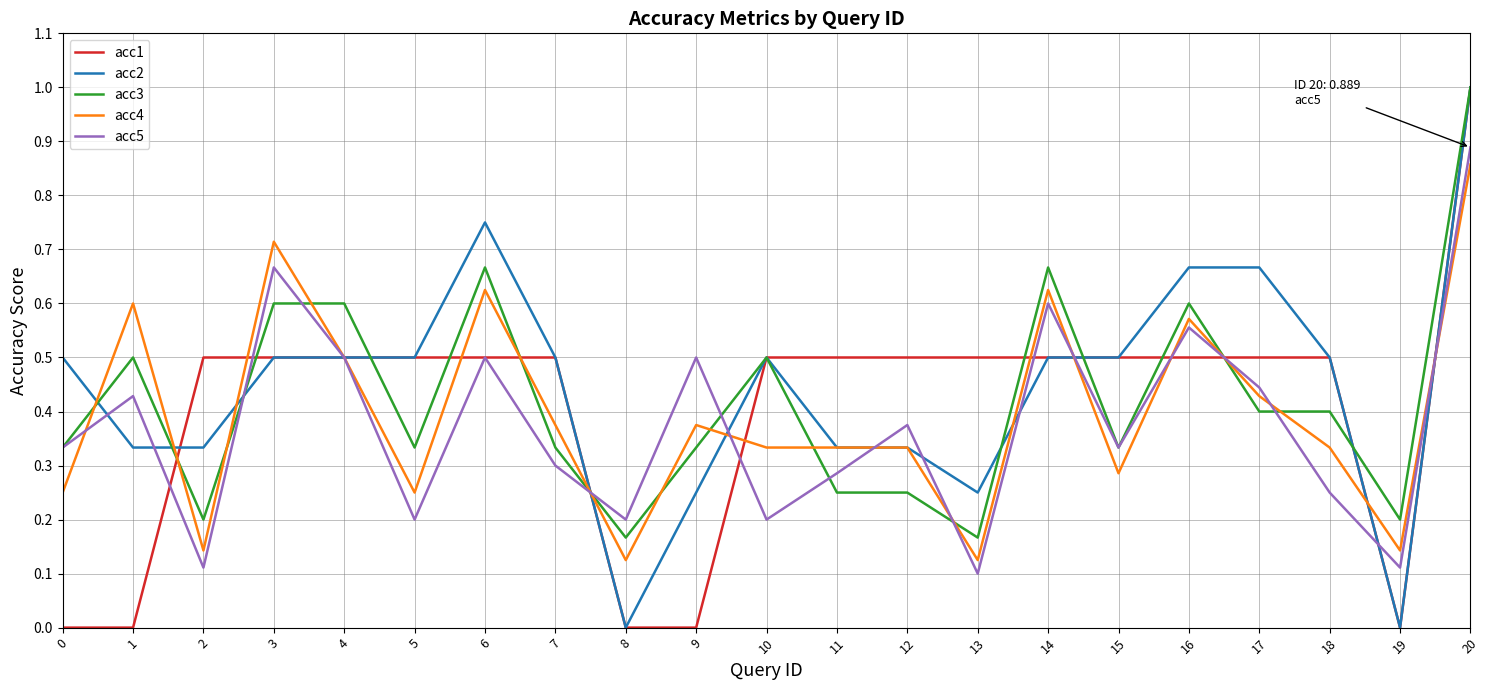

What is the difference between the maximum and minimum values in the acc1 series?

1.0